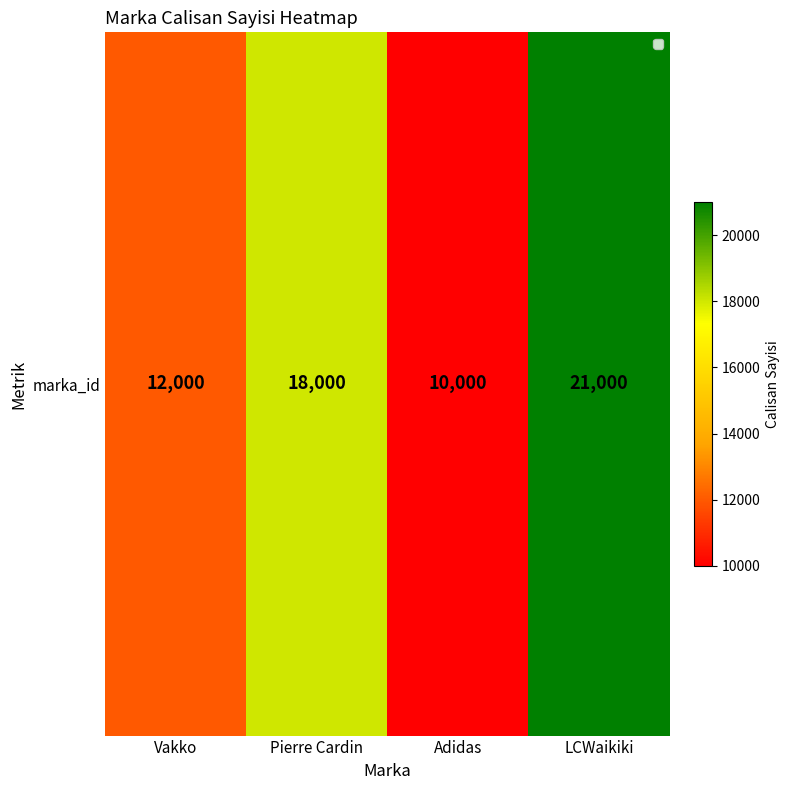

Which has a higher value, Pierre Cardin or Adidas?

Pierre Cardin